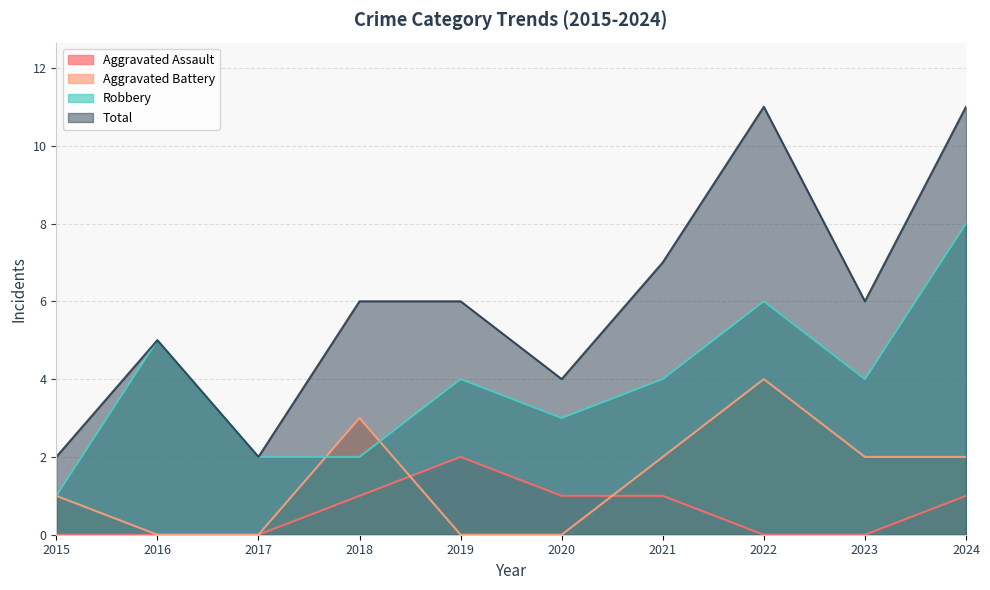

At how many categories does at least one series exceed 9?

2